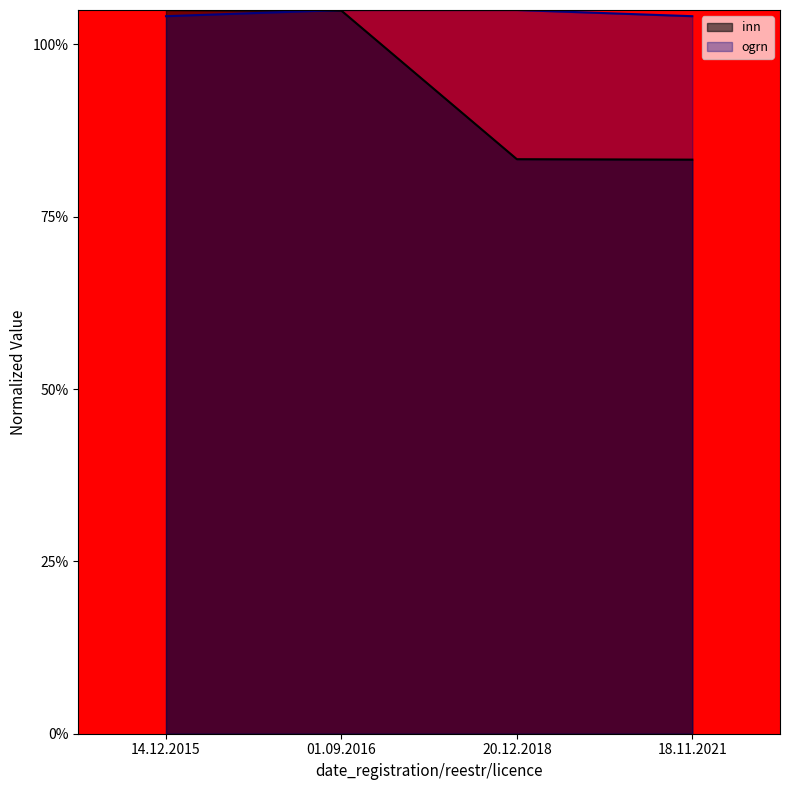

Between 18.11.2021 and 20.12.2018, which is larger?

20.12.2018